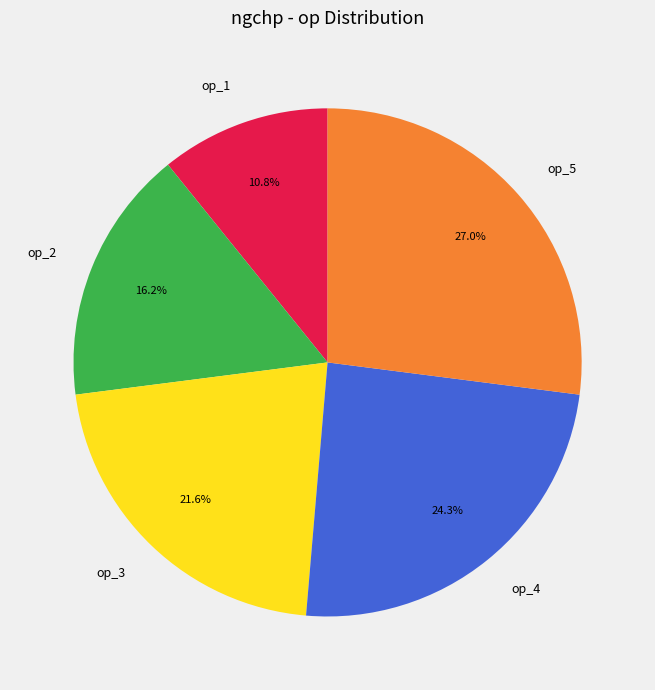

Count the number of slices in the pie.

5